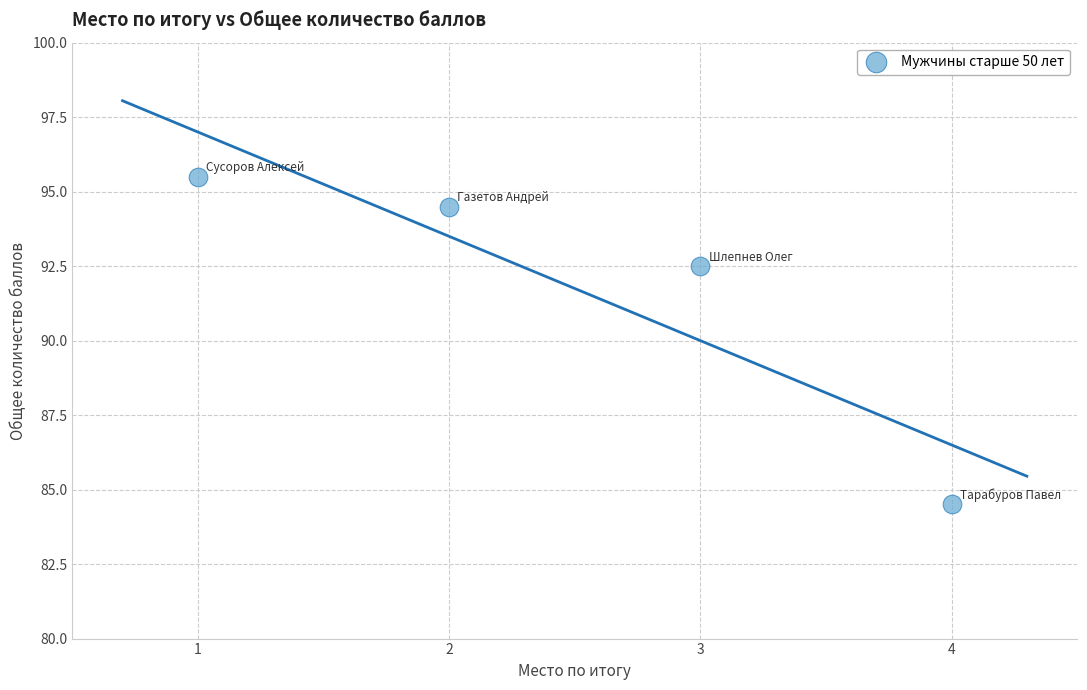

What Y value in the scatter plot is closest to 90?

92.5